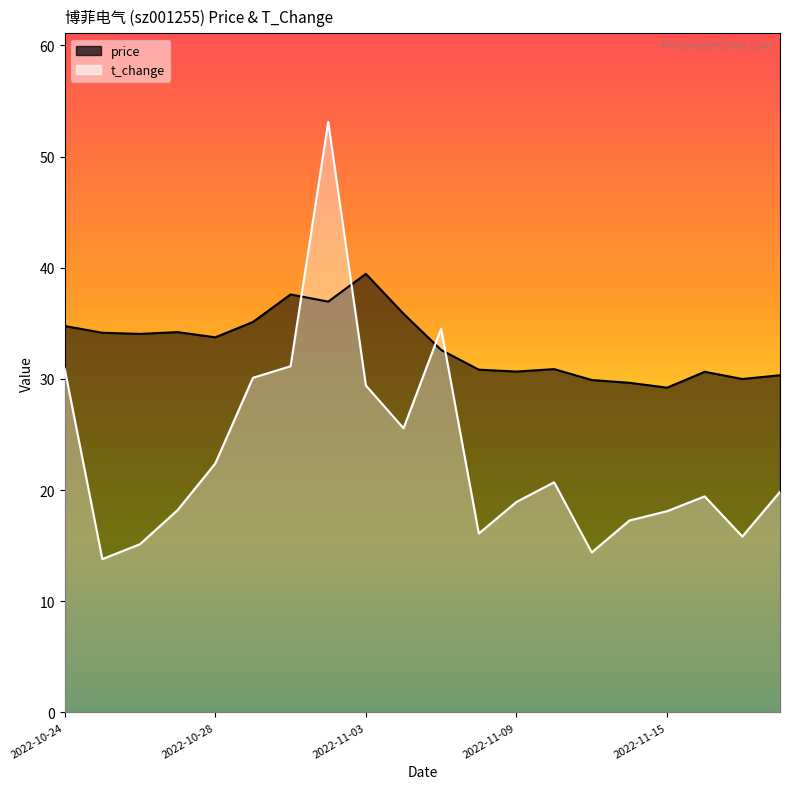

Reading left to right, transcribe all the data shown in this chart.

price: 34.8	34.1	34.0	34.2	33.7	35.1	37.6	37.0	39.5	35.9	32.6	30.8	30.7	30.9	29.9	29.6	29.2	30.6	30.0	30.3
t_change: 30.9	13.8	15.1	18.2	22.4	30.1	31.1	53.1	29.4	25.6	34.5	16.1	18.9	20.7	14.4	17.3	18.1	19.4	15.8	19.8